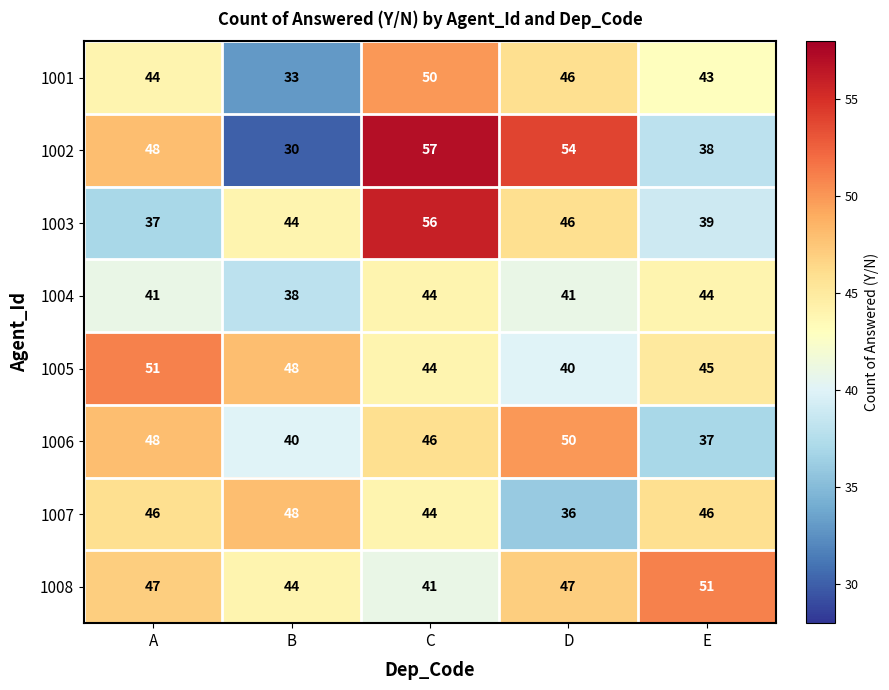

Count the number of categories in the chart.

5